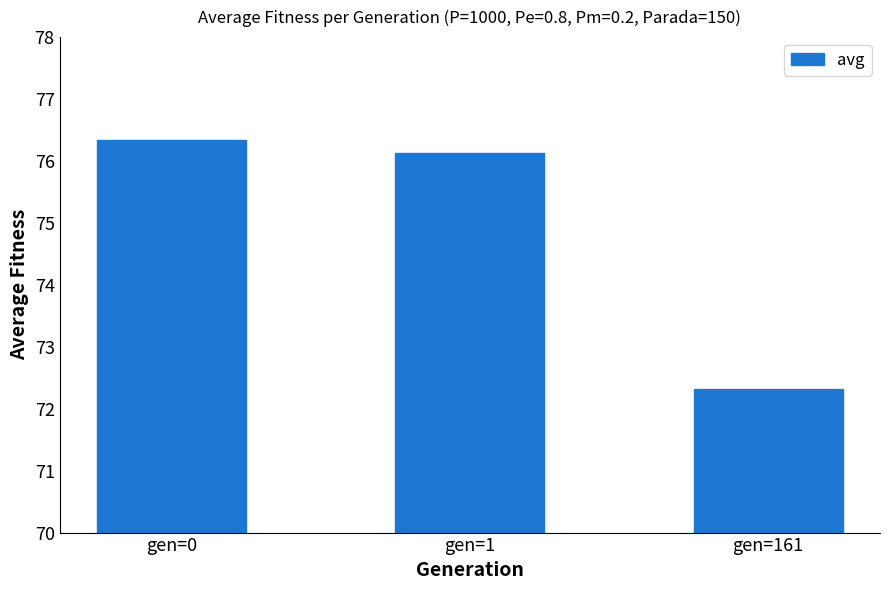

Reading right to left, what are all the values shown in this chart?

72.3	76.1	76.3